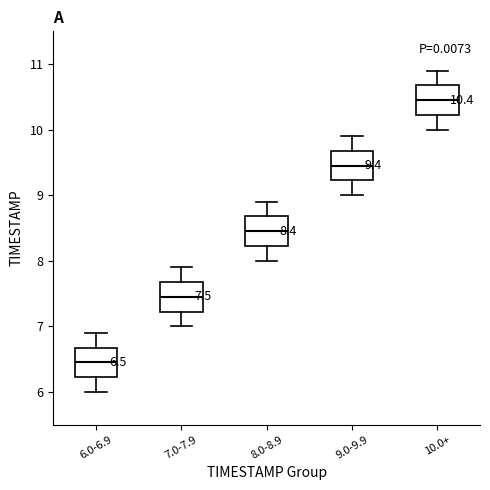

Which box has the highest median line?

10.0+